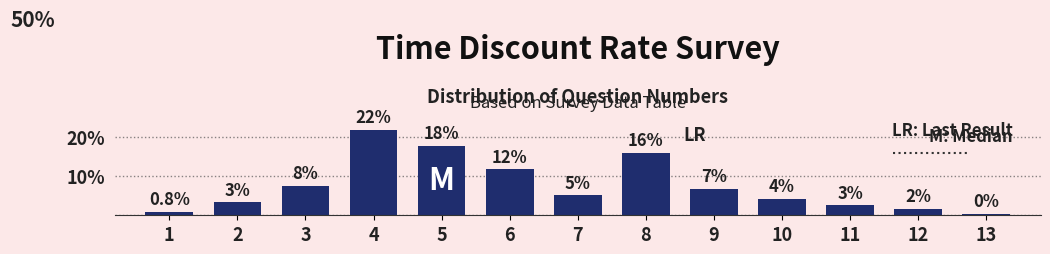

How many bars are there in total?

13